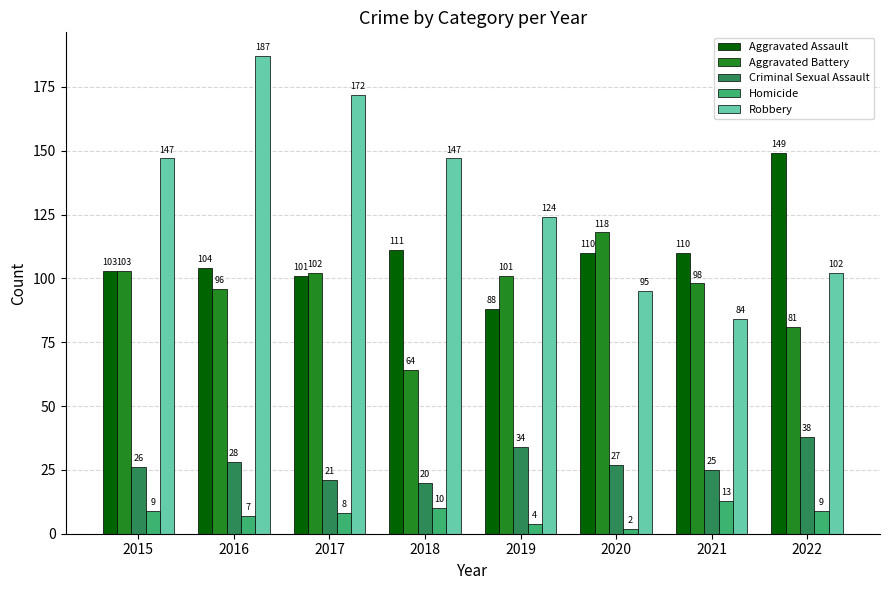

Are the bars horizontal?

No